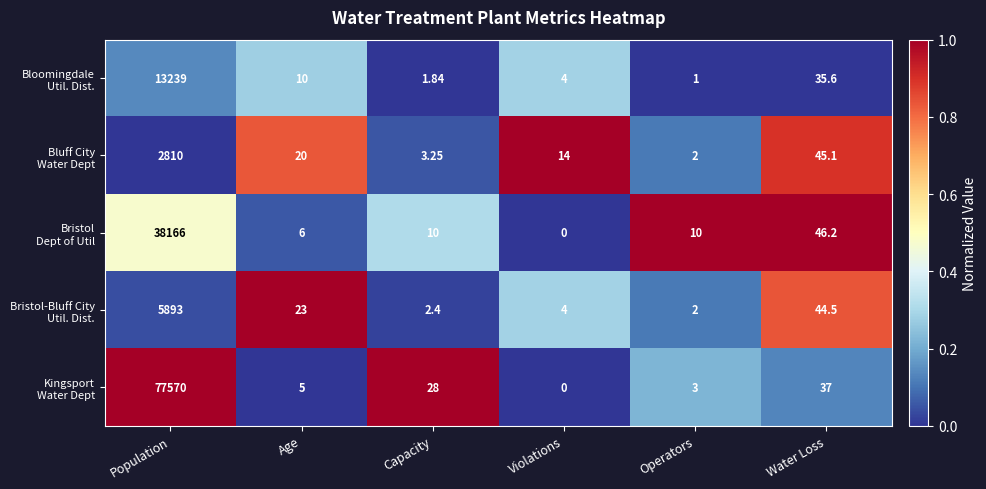

At which category does the chart reach its peak across all series?

Population